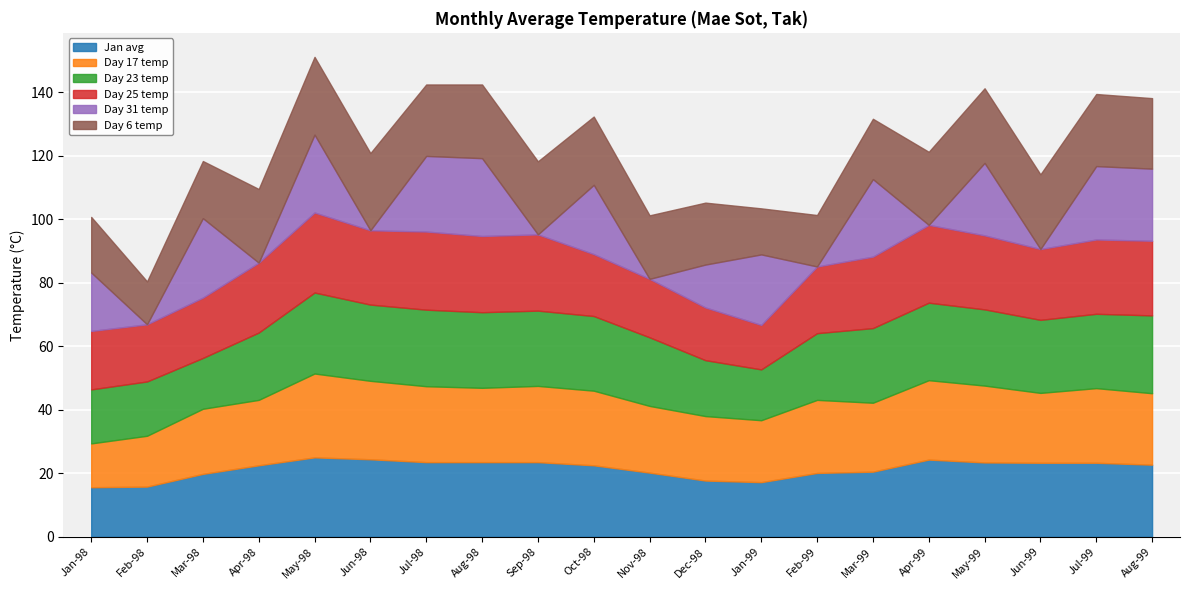

What is the lowest value of the Jan avg series?

15.6